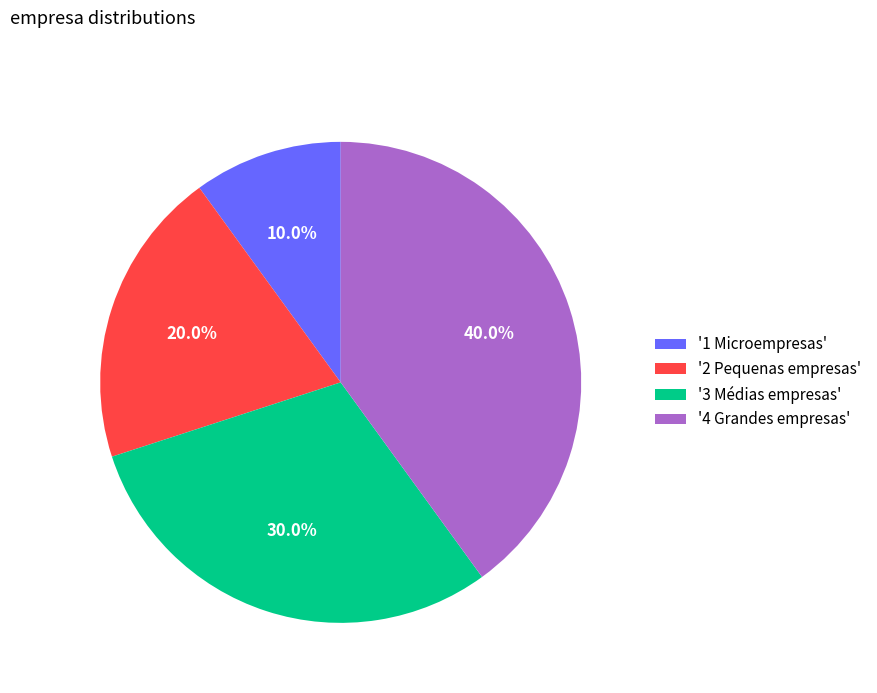

What is the largest slice in the pie chart?

'4 Grandes empresas'